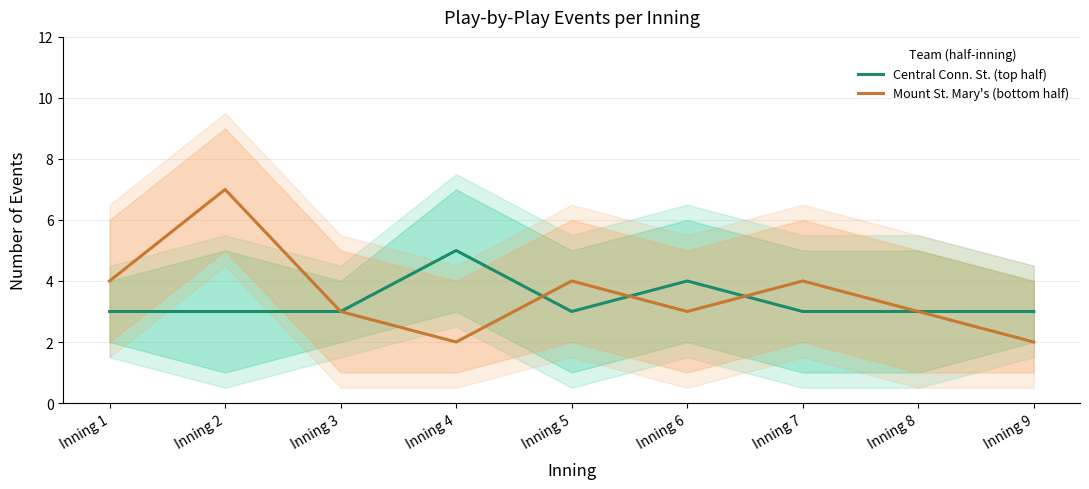

True or false: Central Conn. St. (top half) has more than 1 points higher than both neighbors.

True